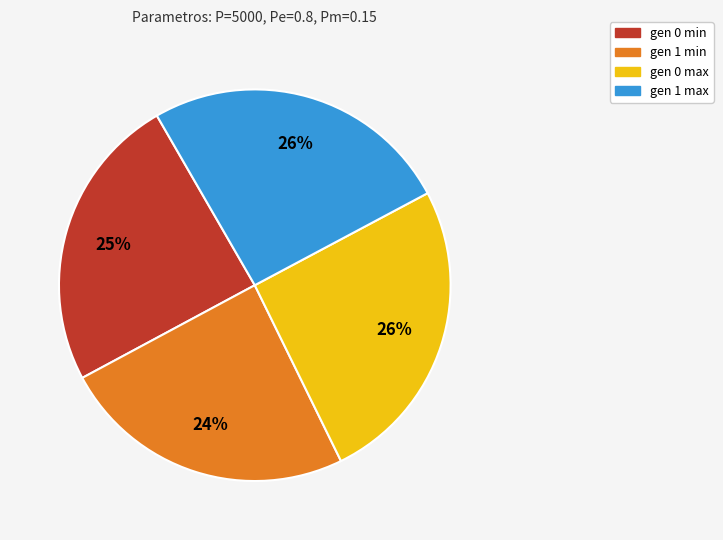

Approximately how many times larger is the value at gen 0 max compared to gen 1 max?

1.0